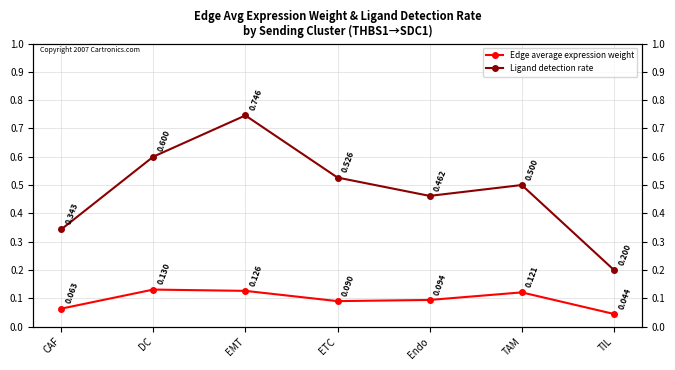

The Ligand detection rate series shows 0.5 at ETC. True or false?

True